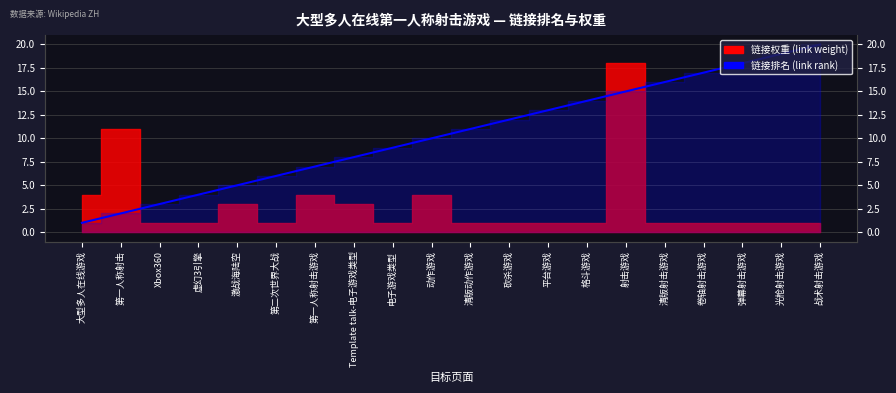

What is the value of the 8th point from the left?

8